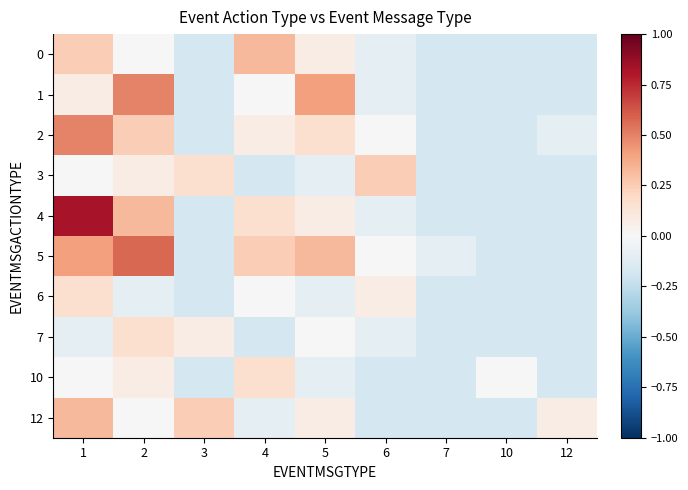

Count the number of data series in this chart.

10